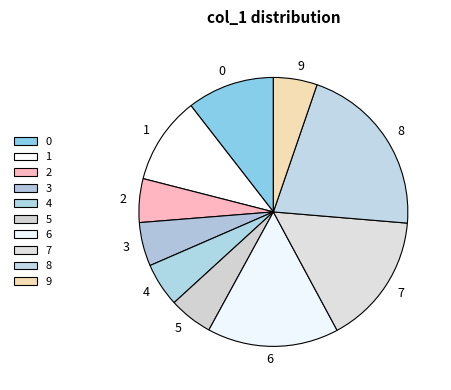

The 9 slice represents 1% of the pie. True or false?

False